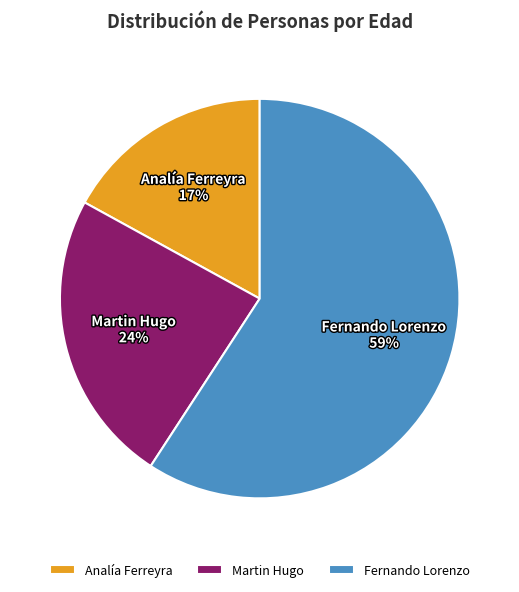

What is the ratio of the value at Fernando Lorenzo to the value at Martin Hugo?

2.5